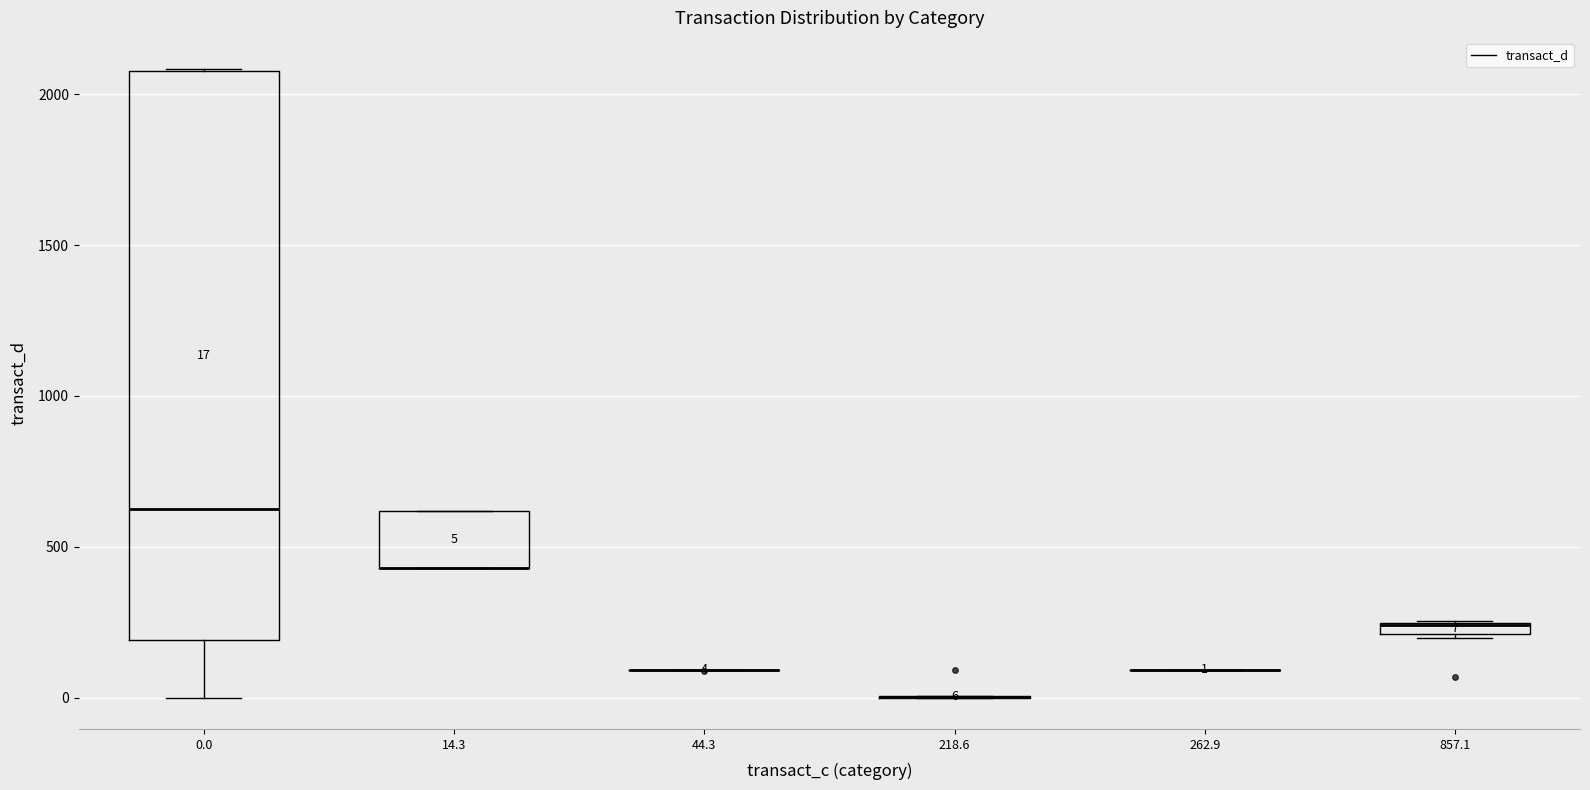

Comparing the boxes themselves (not the whiskers), which one is the tallest?

0.0